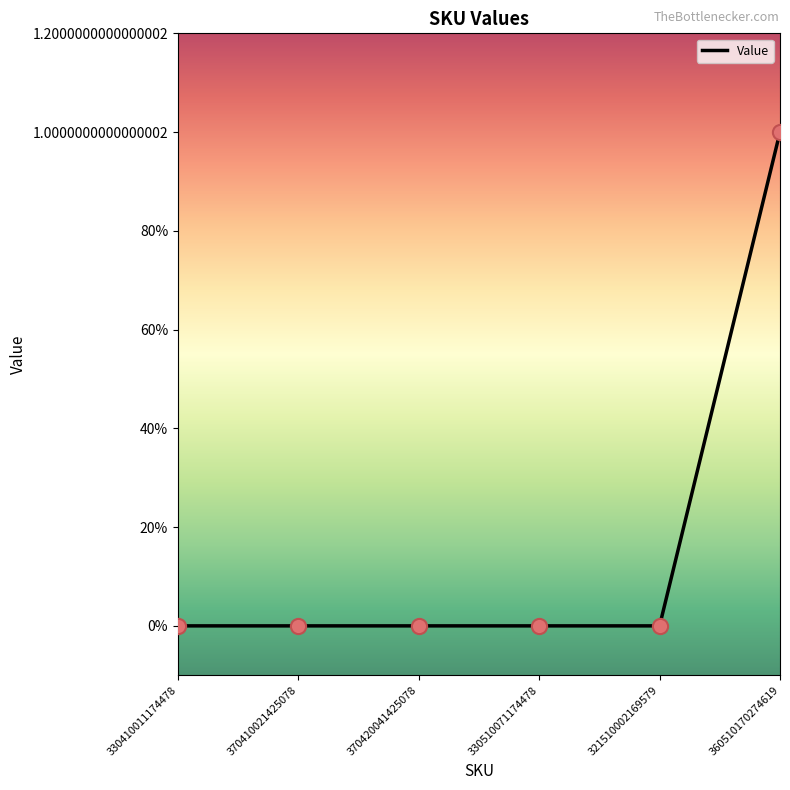

What is the change in value from 330410011174478 to 360510170274619?

+1